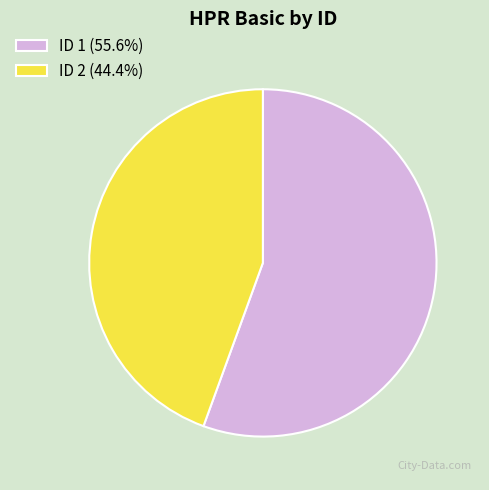

Does ID 2 (44.4%) represent more than half of the total?

No